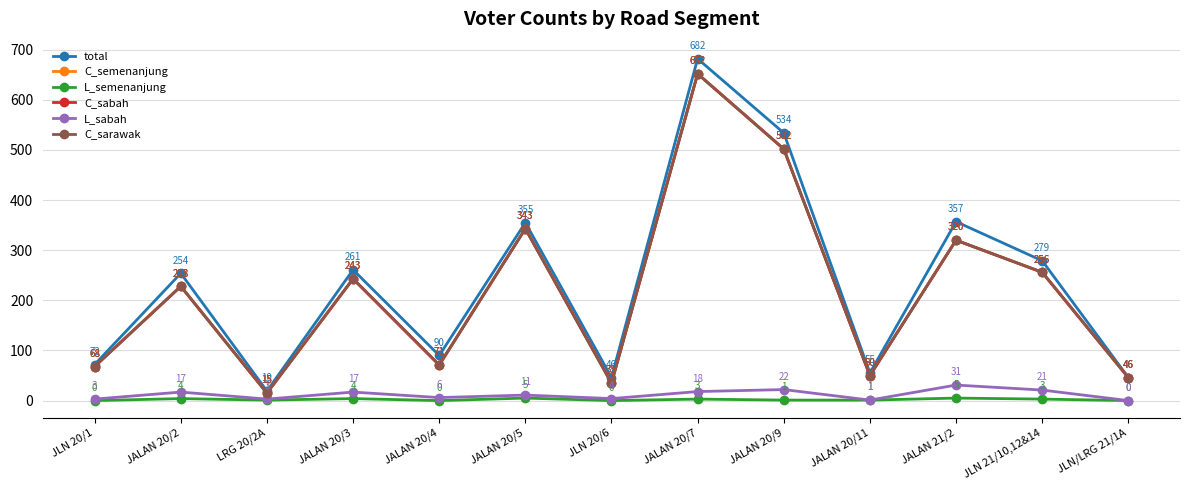

What is the difference between the maximum and minimum values in the L_semenanjung series?

5